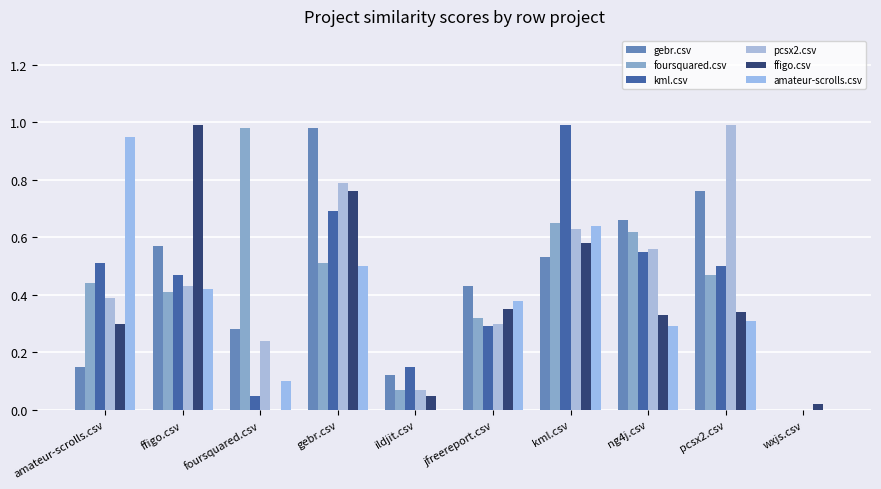

Reading left to right, extract all data points from this chart.

gebr.csv: amateur-scrolls.csv=0.1	ffigo.csv=0.6	foursquared.csv=0.3	gebr.csv=1.0	ildjit.csv=0.1	jfreereport.csv=0.4	kml.csv=0.5	ng4j.csv=0.7	pcsx2.csv=0.8	wxjs.csv=0.0
foursquared.csv: amateur-scrolls.csv=0.4	ffigo.csv=0.4	foursquared.csv=1.0	gebr.csv=0.5	ildjit.csv=0.1	jfreereport.csv=0.3	kml.csv=0.7	ng4j.csv=0.6	pcsx2.csv=0.5	wxjs.csv=0.0
kml.csv: amateur-scrolls.csv=0.5	ffigo.csv=0.5	foursquared.csv=0.1	gebr.csv=0.7	ildjit.csv=0.1	jfreereport.csv=0.3	kml.csv=1.0	ng4j.csv=0.6	pcsx2.csv=0.5	wxjs.csv=0.0
pcsx2.csv: amateur-scrolls.csv=0.4	ffigo.csv=0.4	foursquared.csv=0.2	gebr.csv=0.8	ildjit.csv=0.1	jfreereport.csv=0.3	kml.csv=0.6	ng4j.csv=0.6	pcsx2.csv=1.0	wxjs.csv=0.0
ffigo.csv: amateur-scrolls.csv=0.3	ffigo.csv=1.0	foursquared.csv=0.0	gebr.csv=0.8	ildjit.csv=0.1	jfreereport.csv=0.3	kml.csv=0.6	ng4j.csv=0.3	pcsx2.csv=0.3	wxjs.csv=0.0
amateur-scrolls.csv: amateur-scrolls.csv=0.9	ffigo.csv=0.4	foursquared.csv=0.1	gebr.csv=0.5	ildjit.csv=0.0	jfreereport.csv=0.4	kml.csv=0.6	ng4j.csv=0.3	pcsx2.csv=0.3	wxjs.csv=0.0